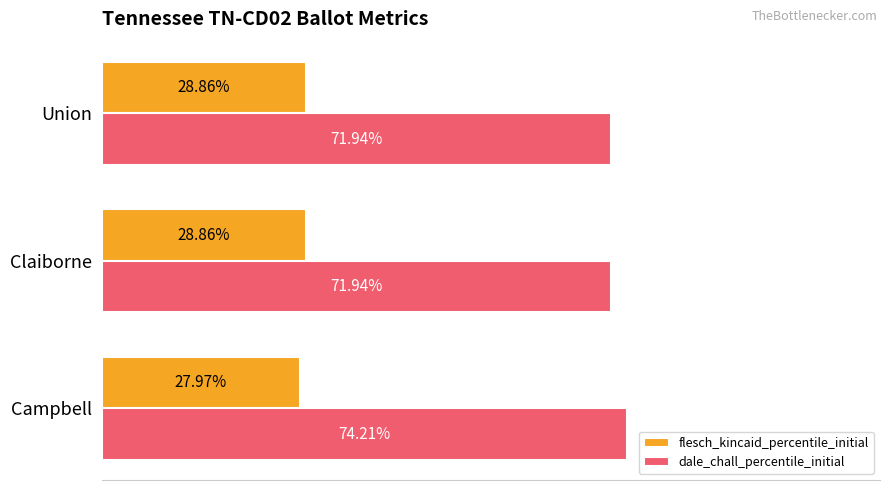

Rank the series by their maximum value, from highest to lowest.

dale_chall_percentile_initial, flesch_kincaid_percentile_initial